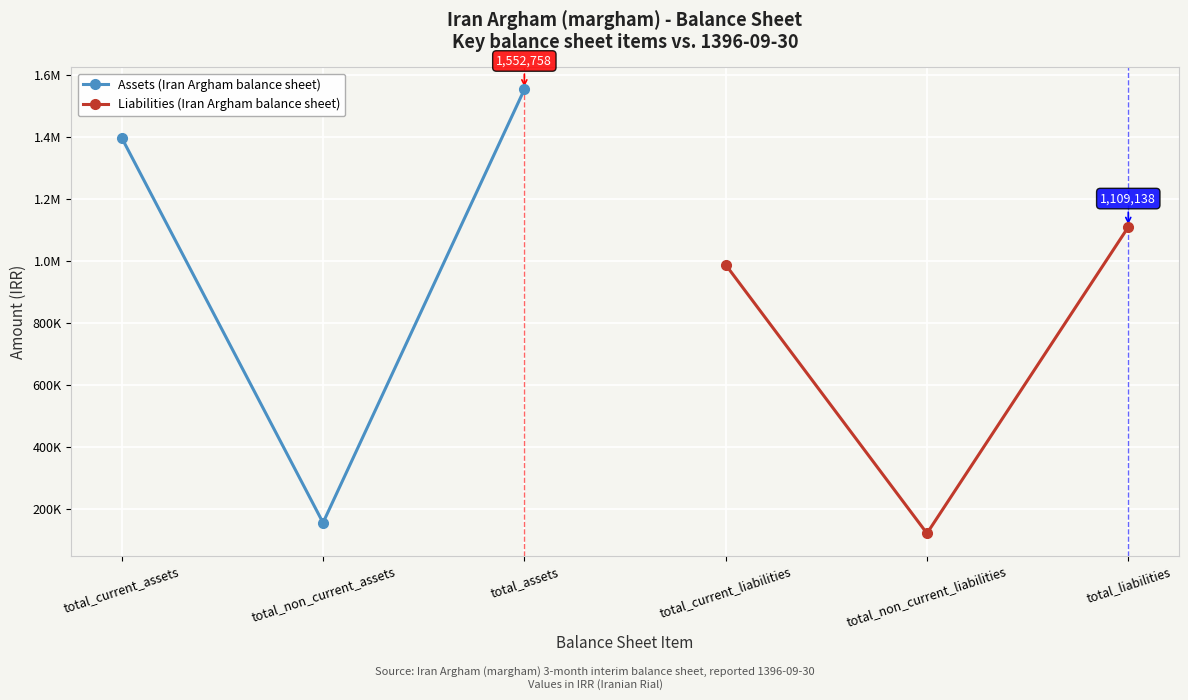

List the series in order of their peak value, highest first.

Assets (Iran Argham balance sheet), Liabilities (Iran Argham balance sheet)